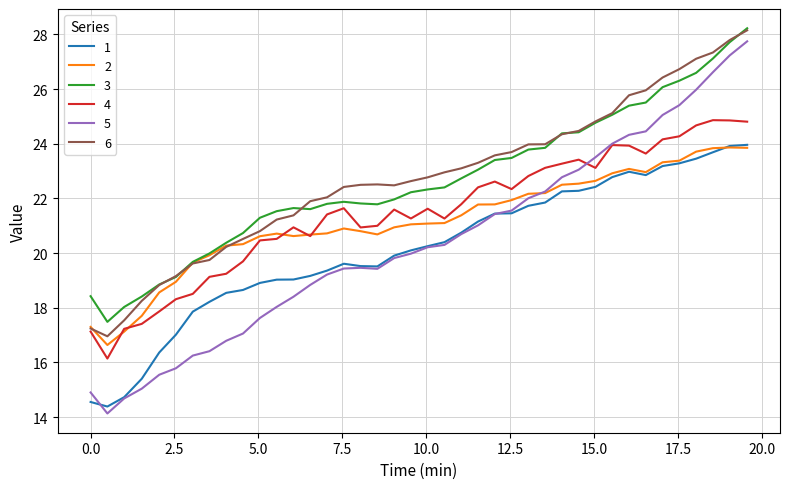

True or false: 3 and 5 cross at least once.

False